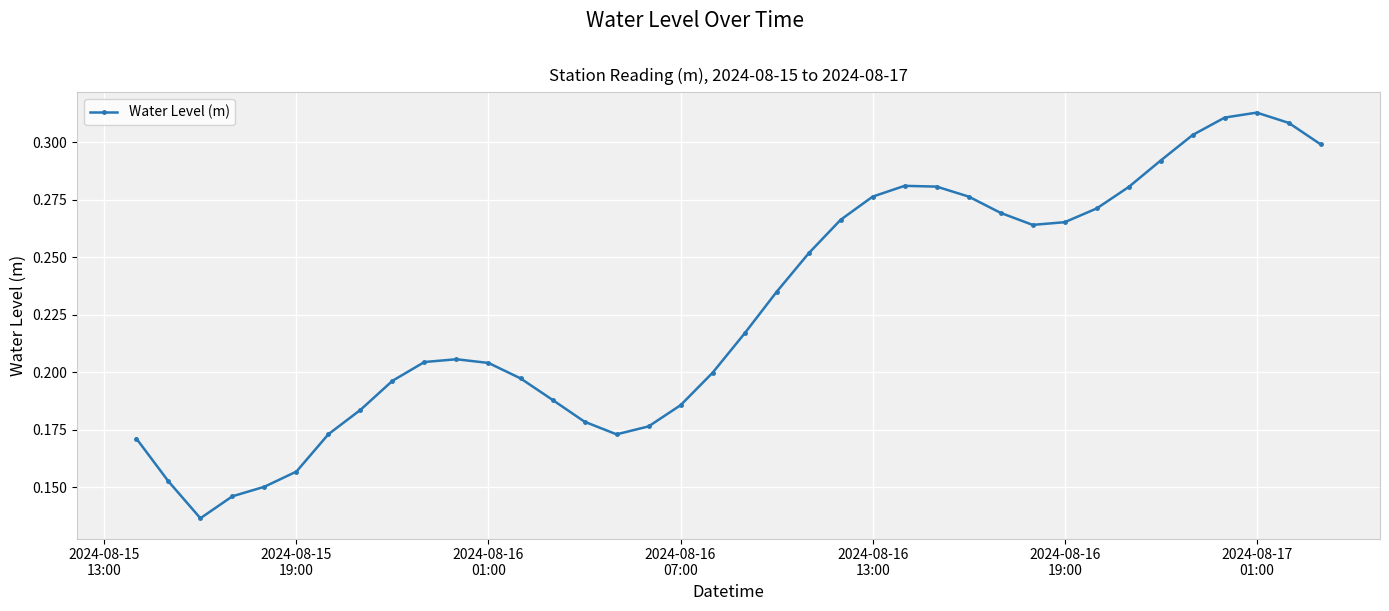

What is the smallest value displayed?

0.1